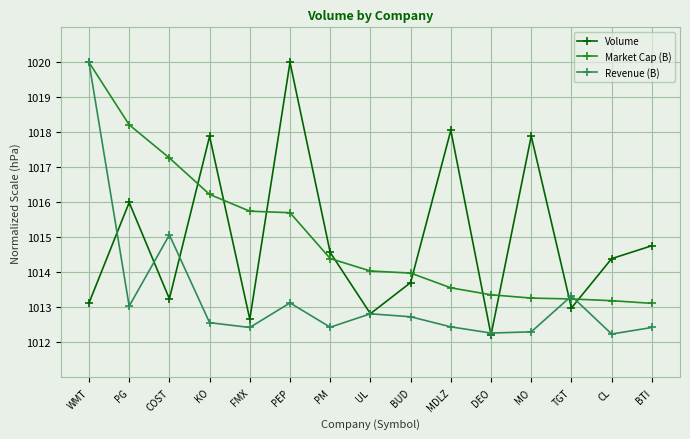

True or false: Volume and Market Cap (B) intersect in this chart.

True